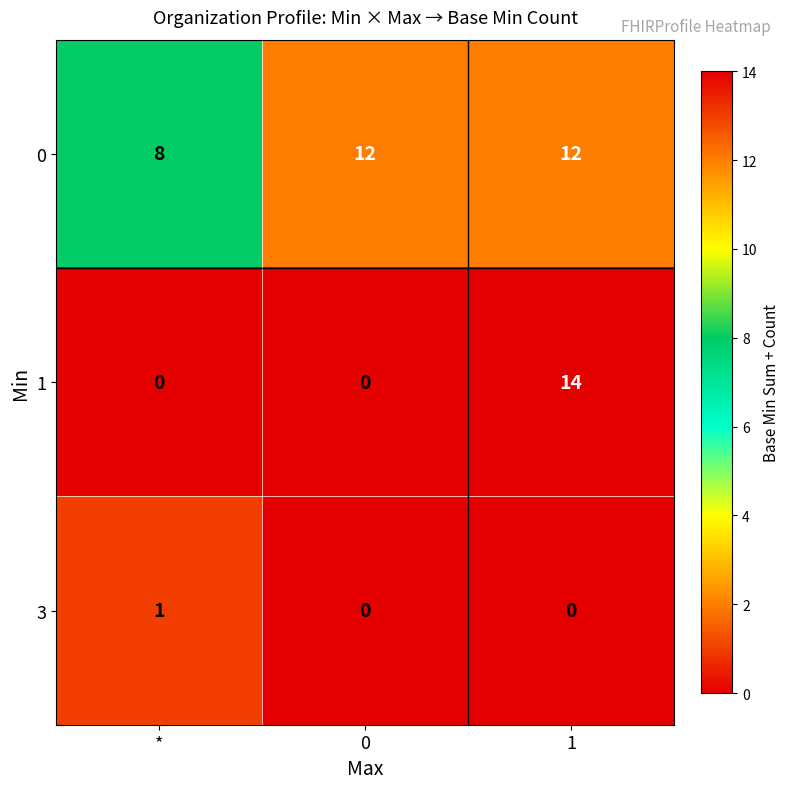

At which label does 3 reach its peak?

*